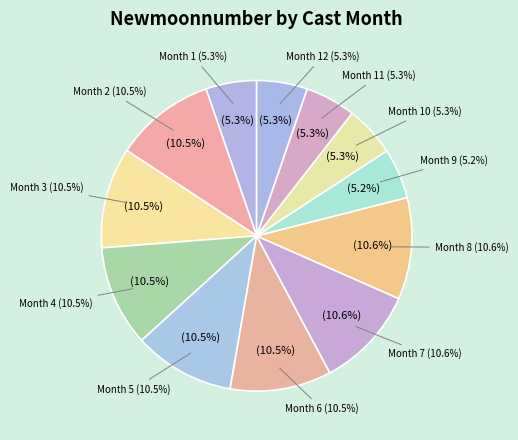

The 9 slice represents 1% of the pie. True or false?

False